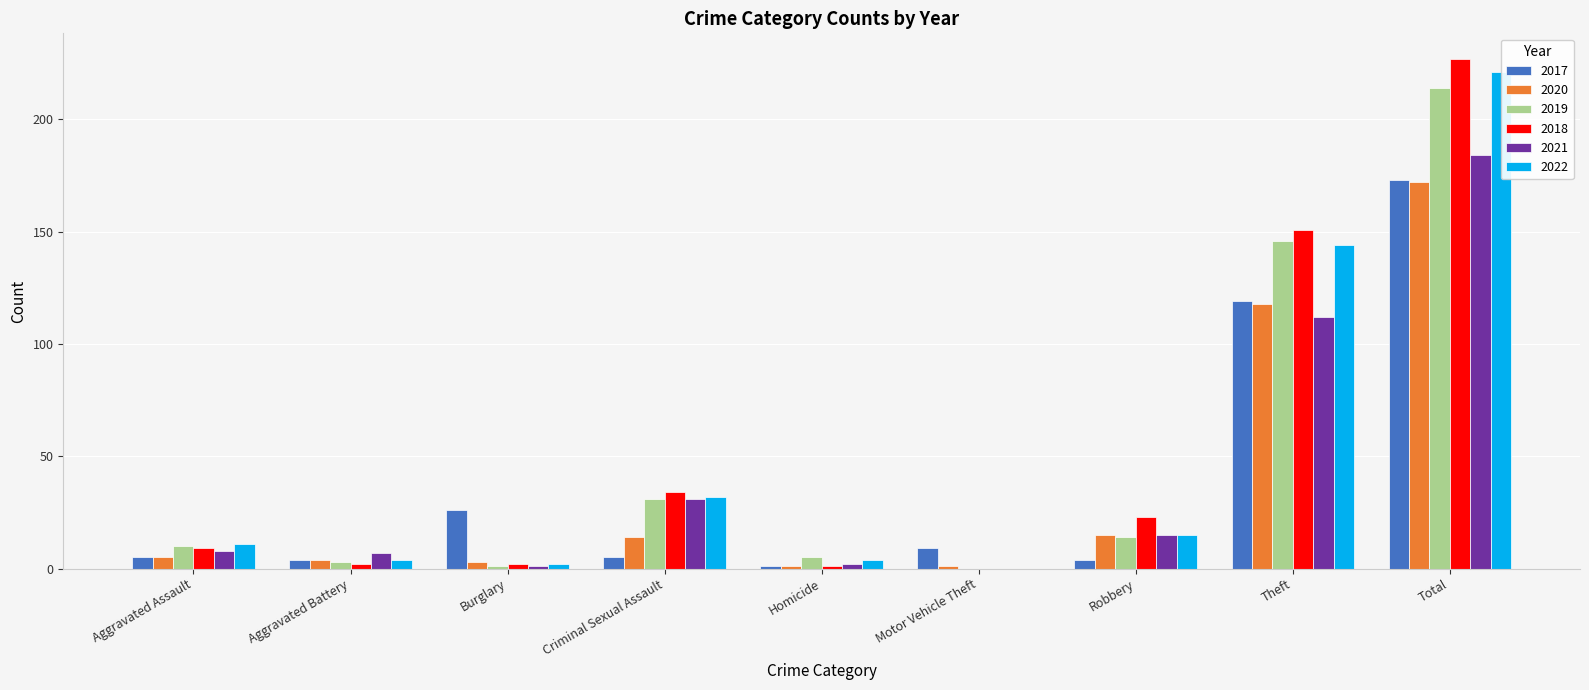

Count the number of data series in this chart.

6